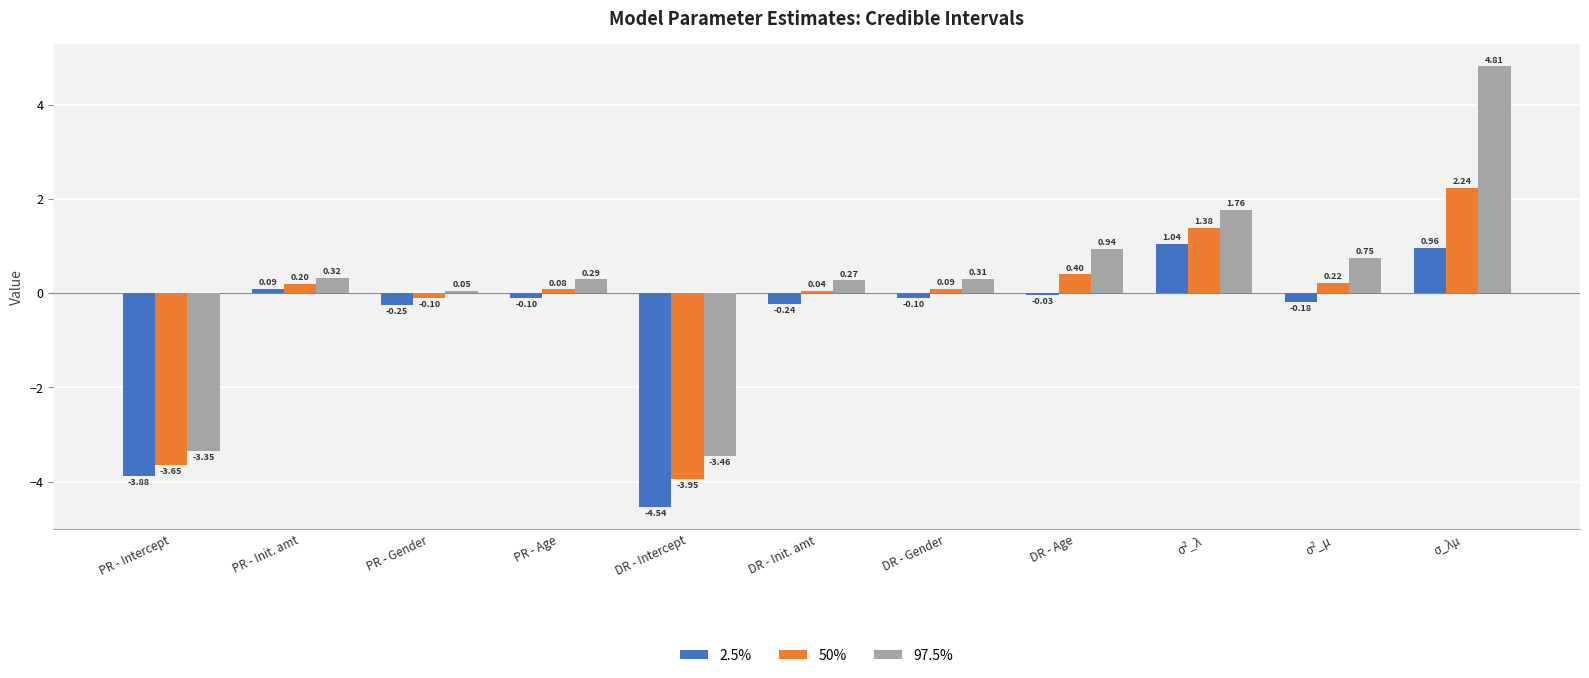

How many data points does each series have?

11